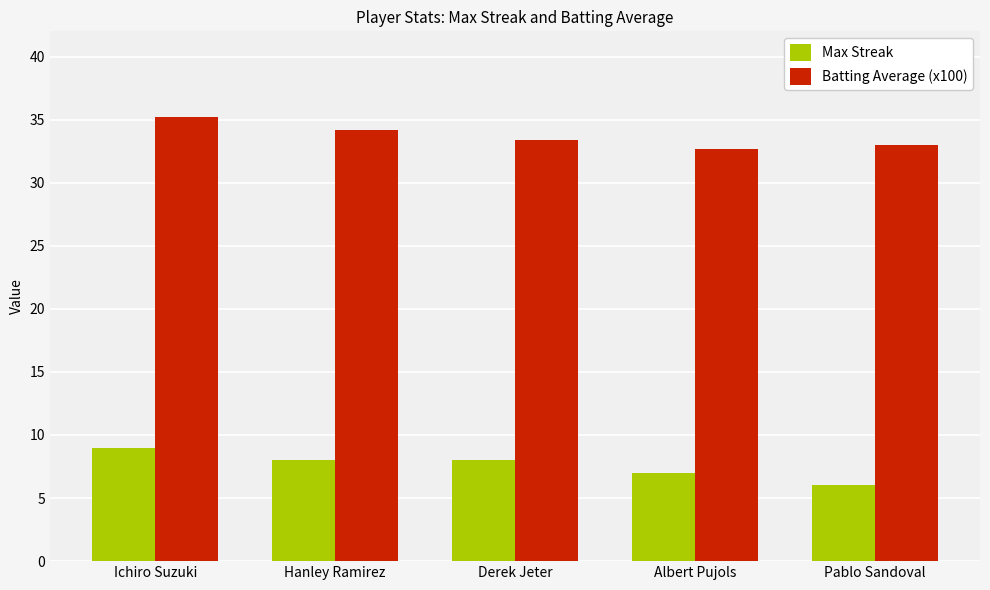

Which series has the largest total across all categories?

Batting Average (x100)